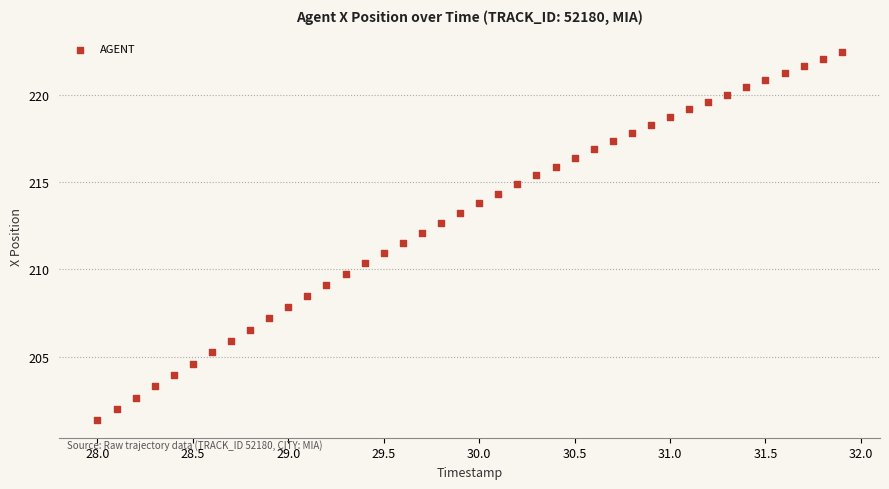

What is the range of Y values (max minus min)?

21.1